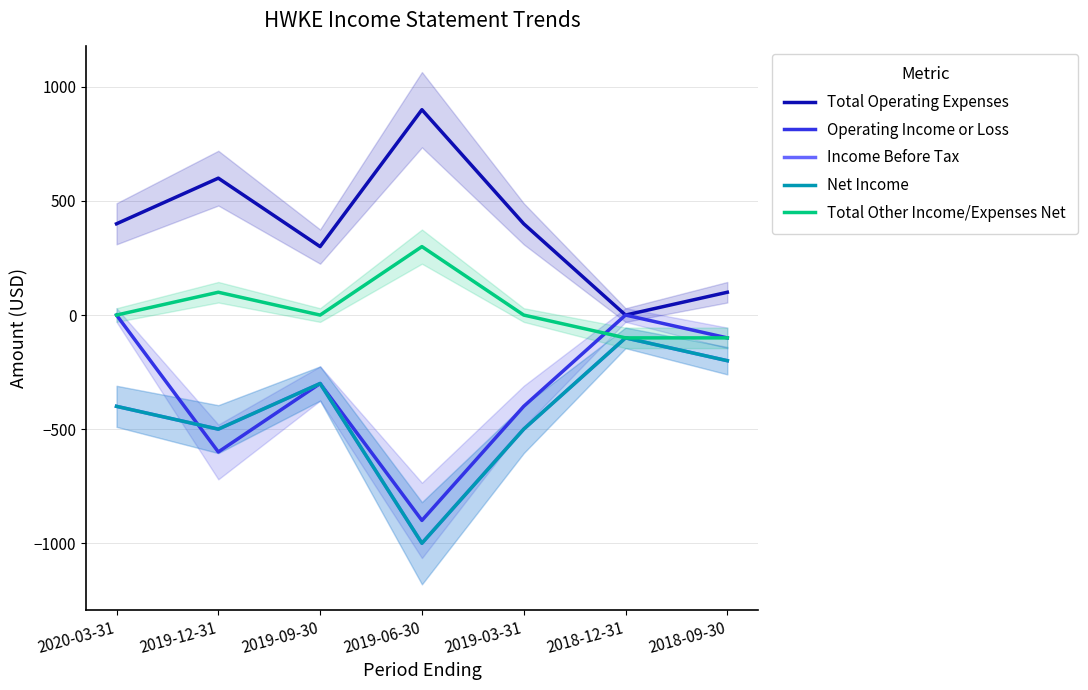

List the labels in order of Total Operating Expenses value, smallest first.

2018-12-31, 2018-09-30, 2019-09-30, 2020-03-31, 2019-03-31, 2019-12-31, 2019-06-30